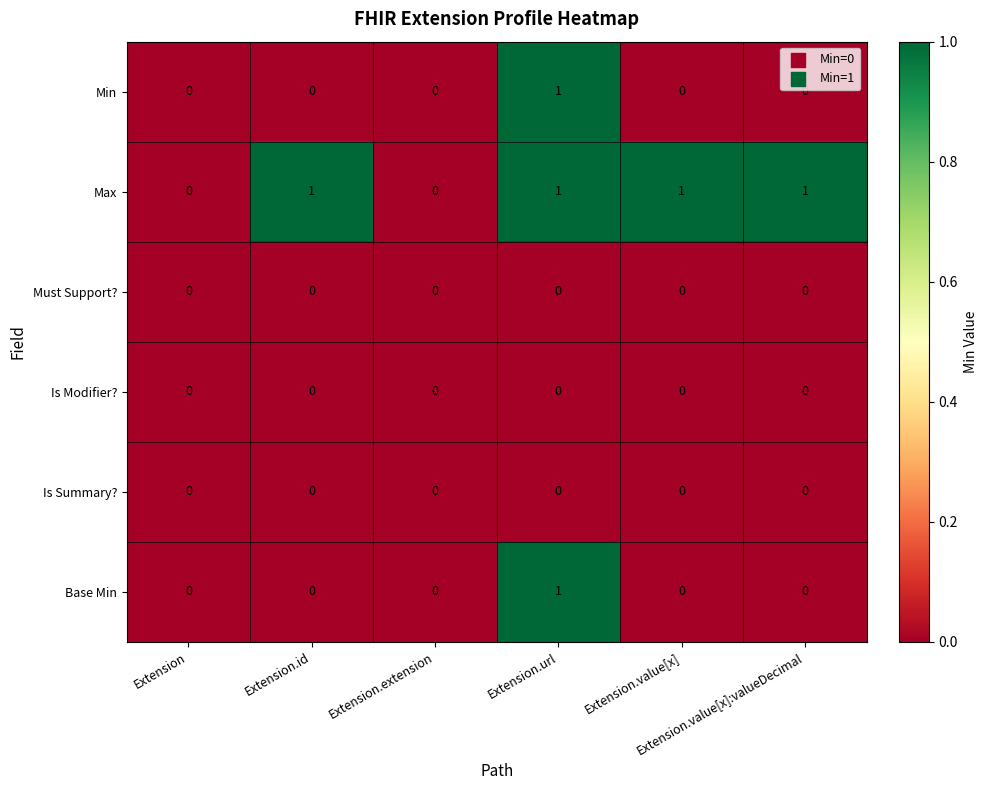

Which series has the largest total across all categories?

Max